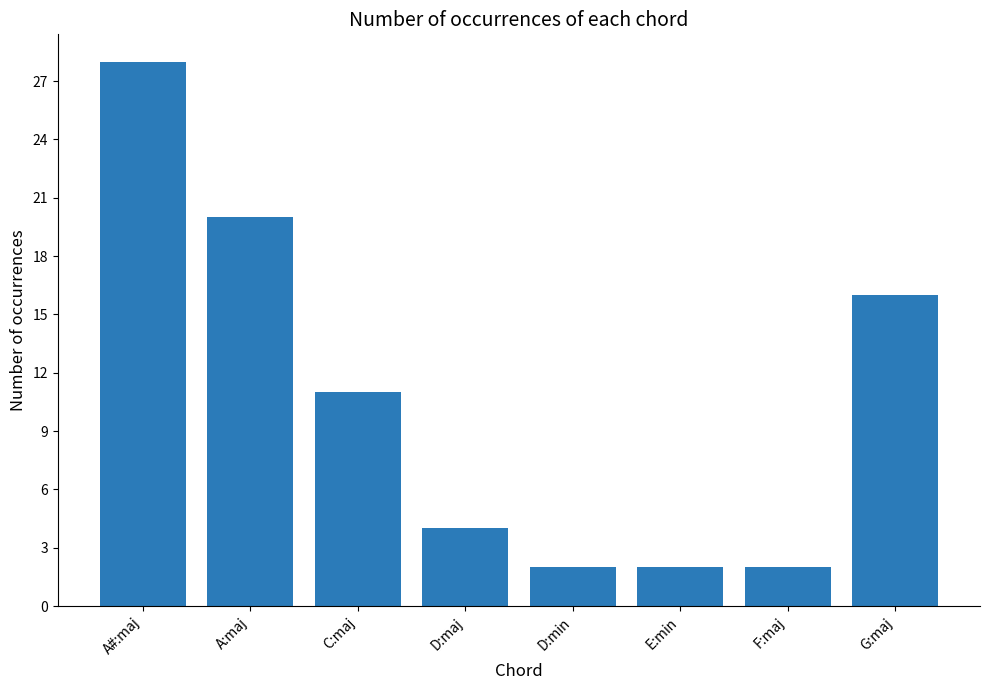

What is the label of the 6th bar from the left?

E:min